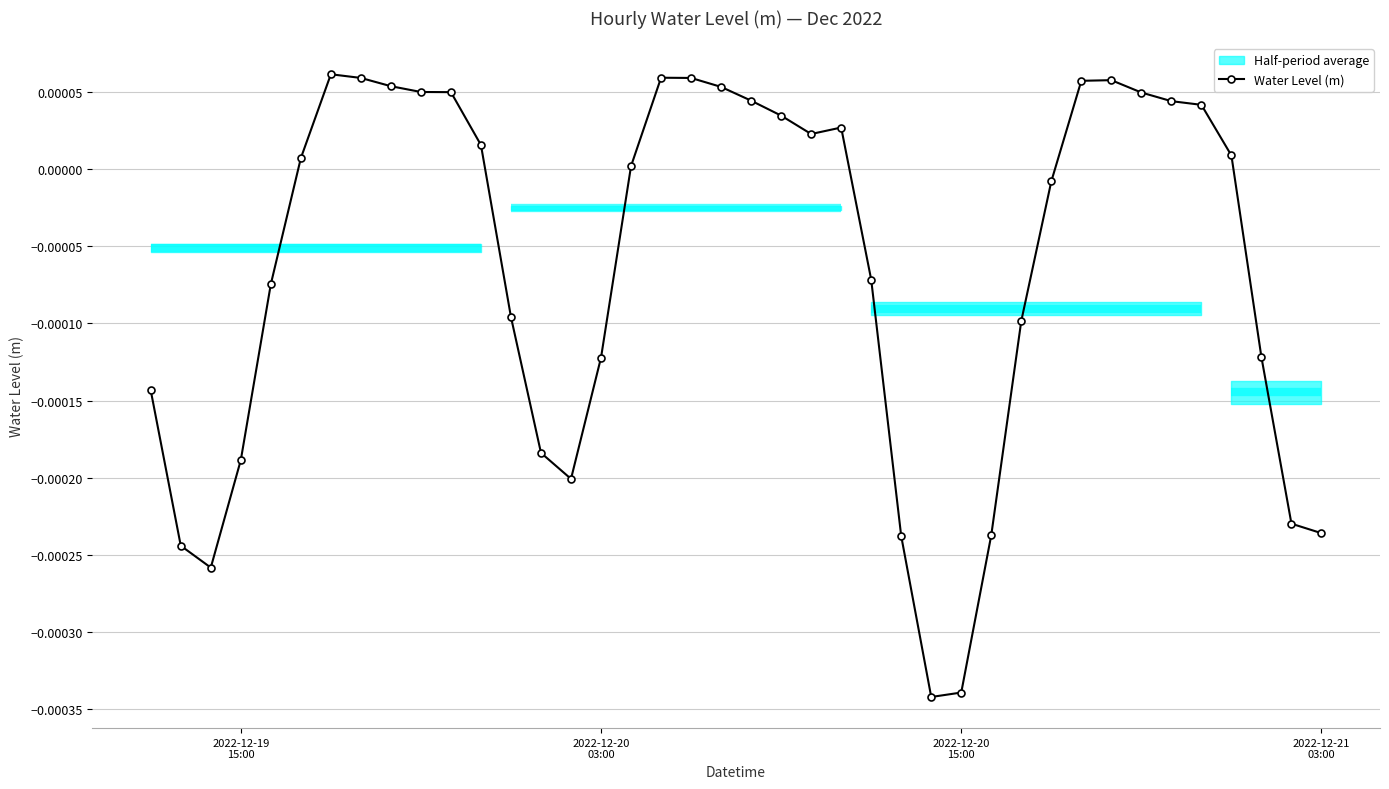

True or false: Water Level (m) has more than 1 points higher than both neighbors.

True